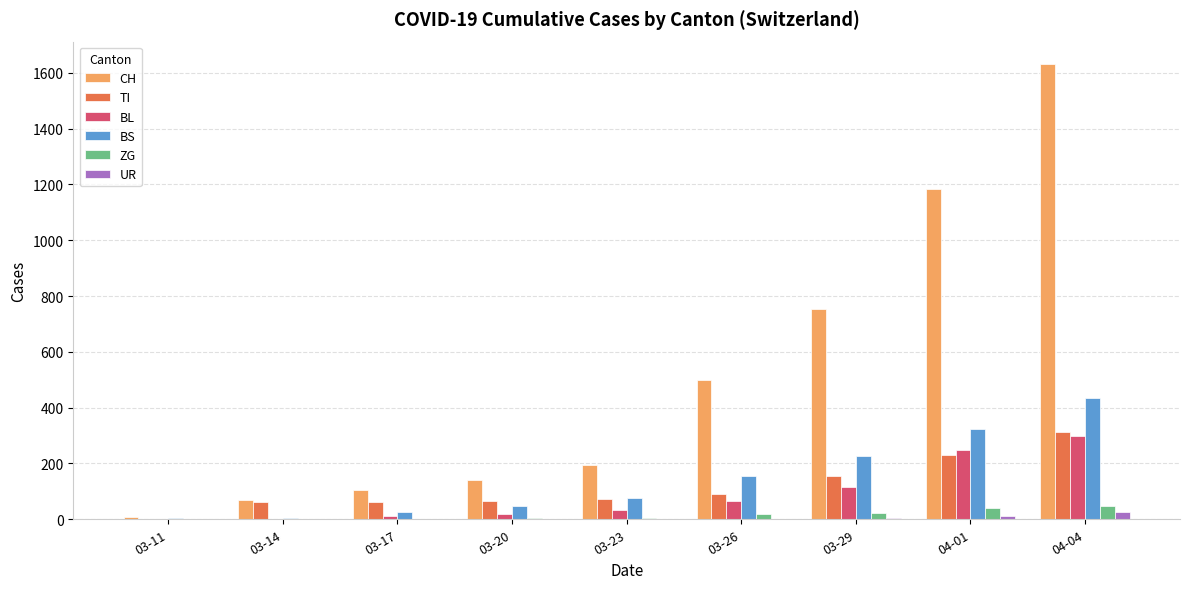

The UR series shows 1 at 03-23. True or false?

True